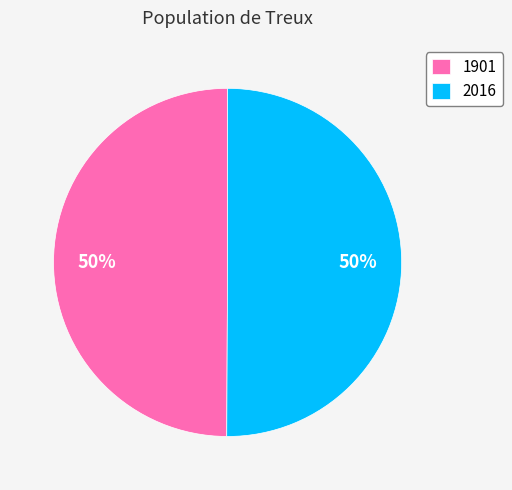

True or false: 2016 accounts for 58% of the total.

False